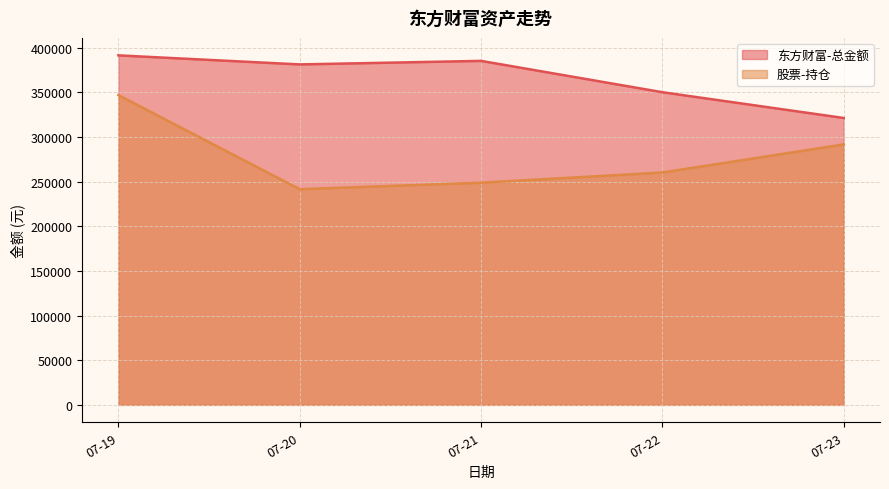

At which label does 股票-持仓 first exceed 260244?

07-19